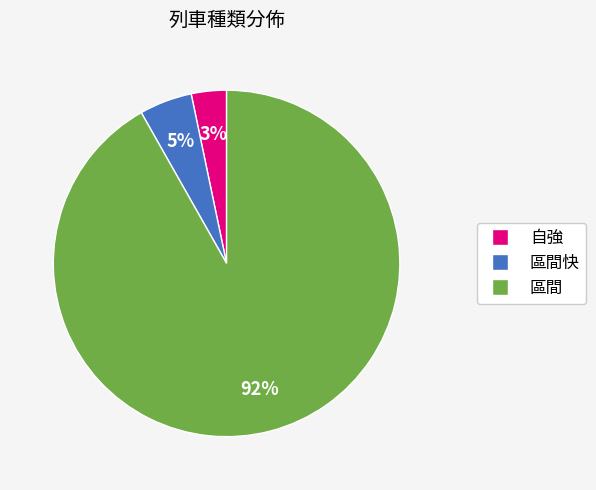

Is there any slice that represents more than half of the pie?

Yes